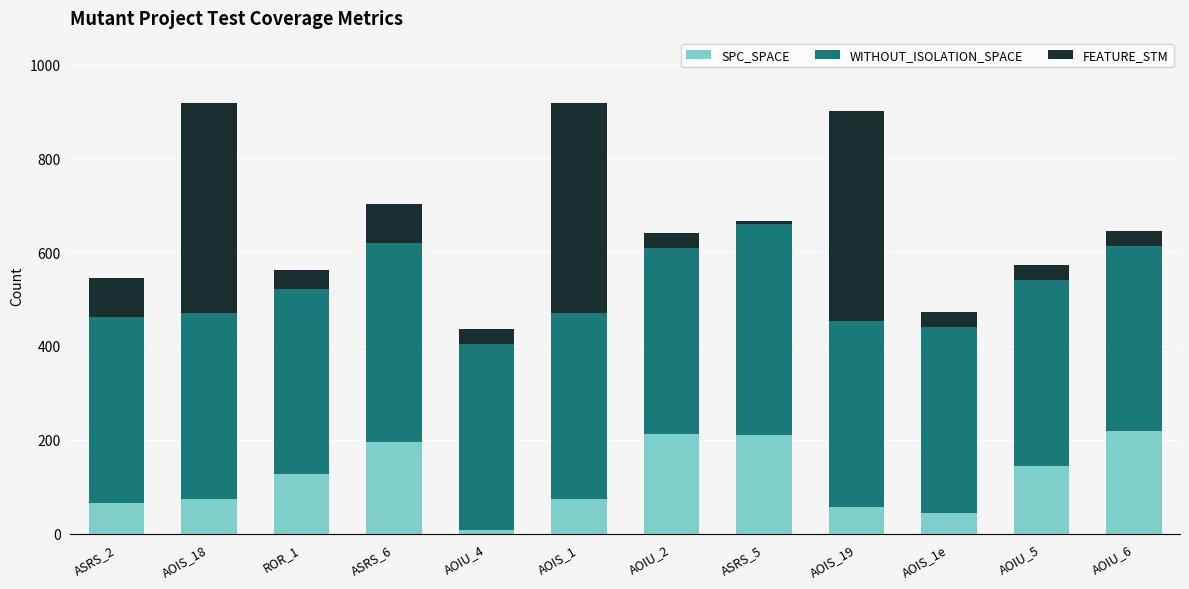

What is the maximum value for SPC_SPACE?

218